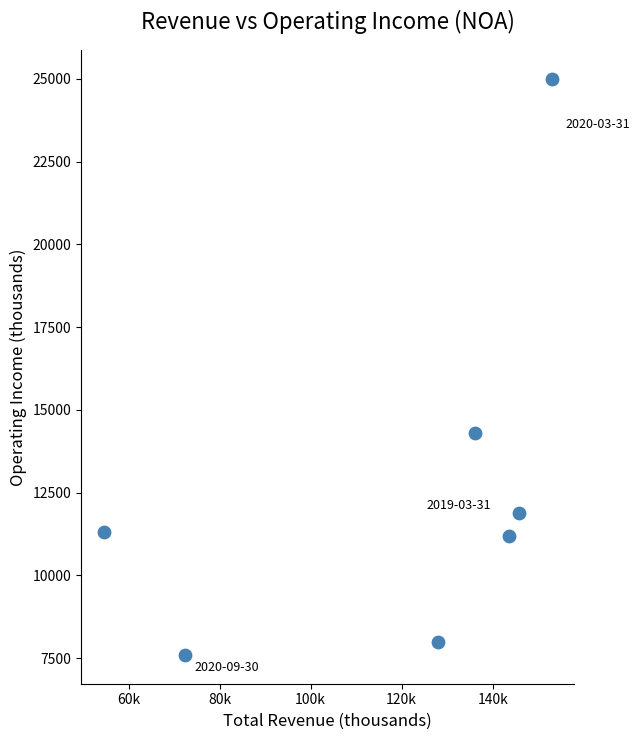

What is the average Y value?

12757